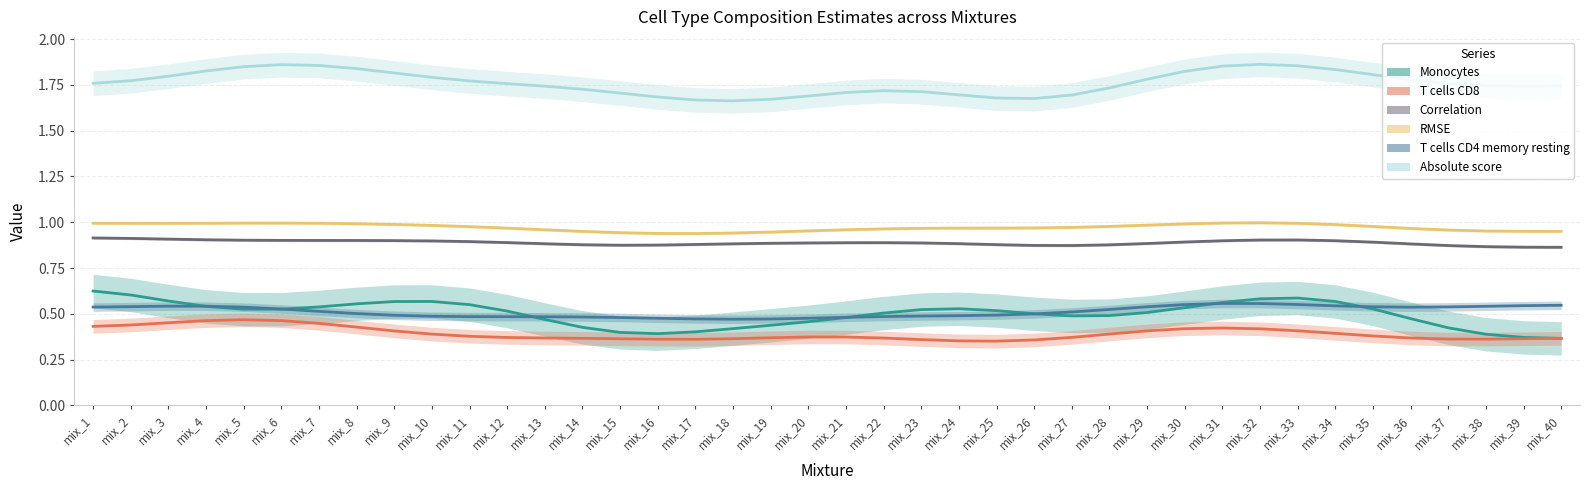

At which label is Correlation closest to 0?

mix_40